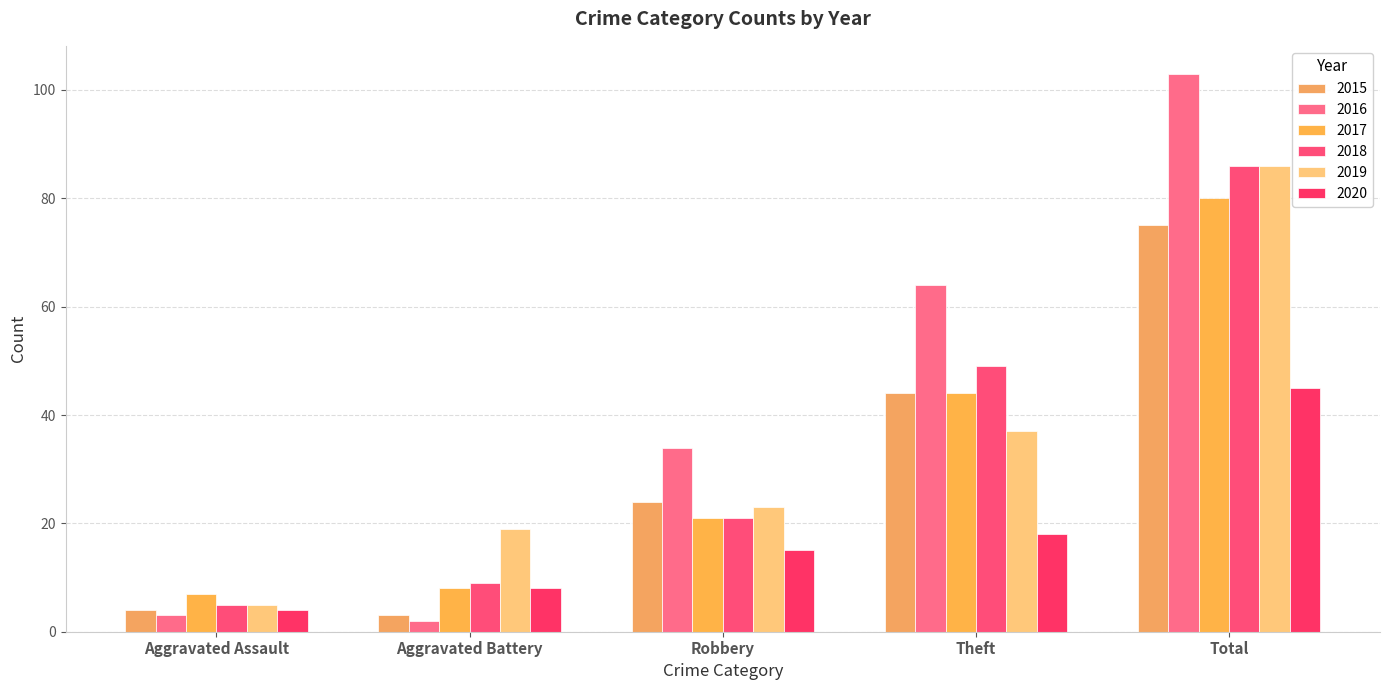

Does the chart contain stacked bars?

No